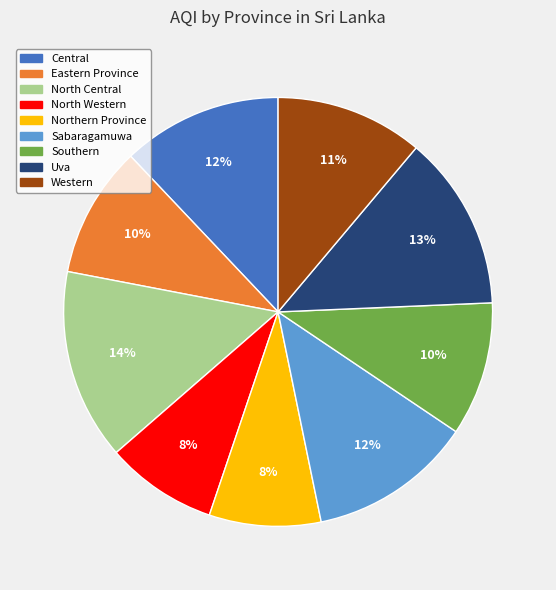

Which slice is the largest?

North Central